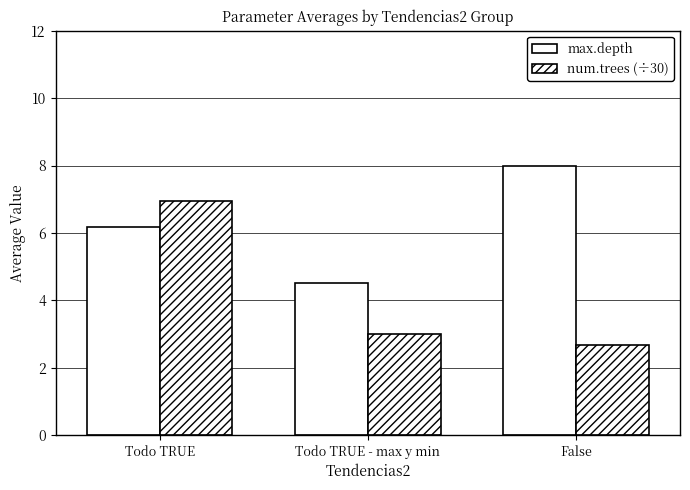

How many series are shown in this chart?

2